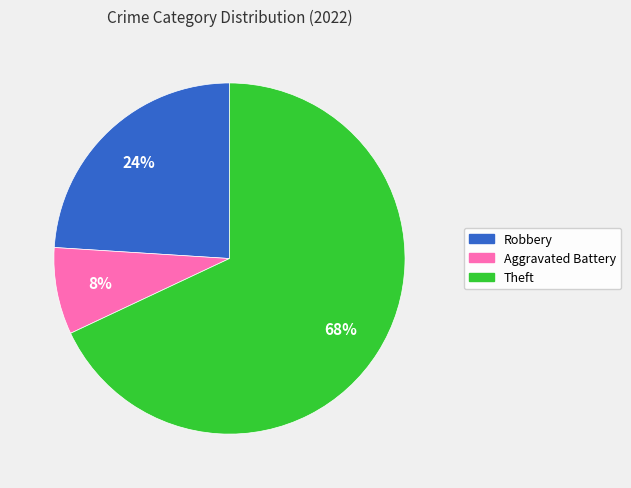

Is there a majority slice in this chart?

Yes